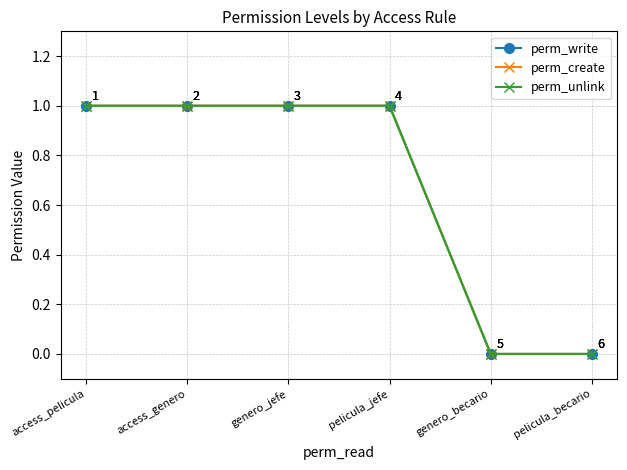

True or false: perm_write has more than 0 interior local peaks.

False